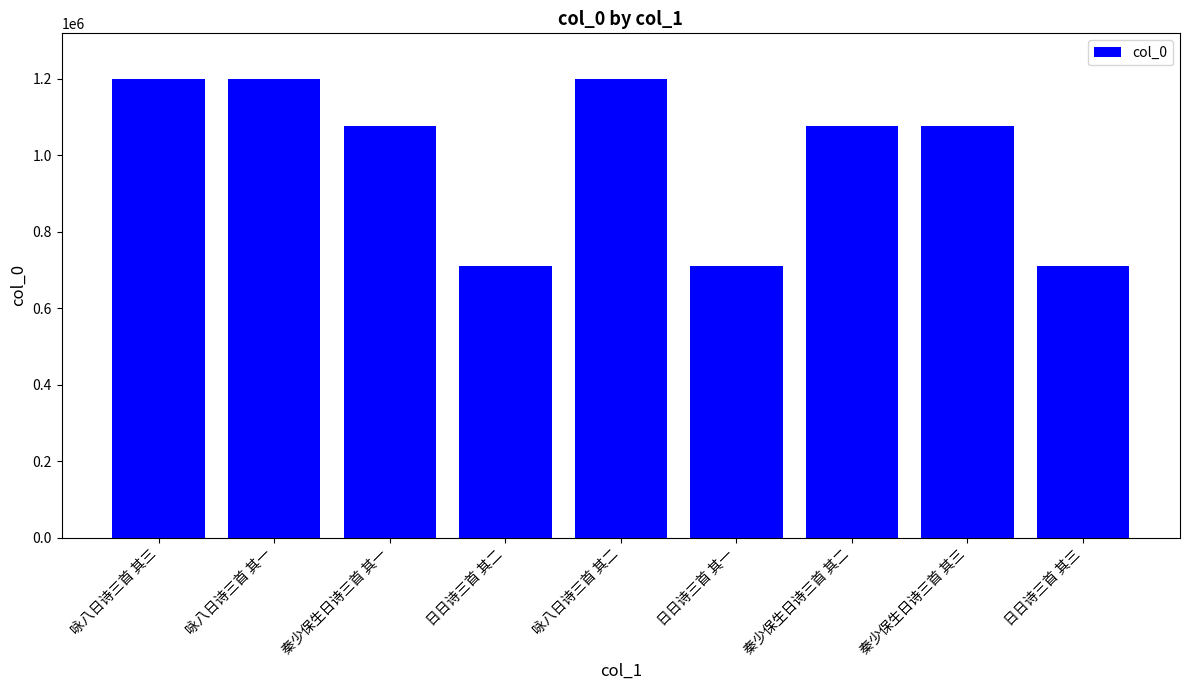

What is the label of the 5th bar from the left?

咏八日诗三首 其二